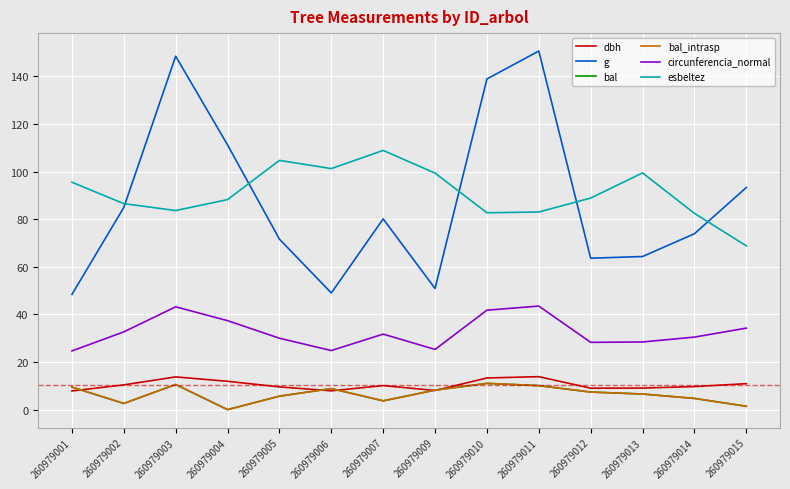

In esbeltez, how many points are higher than both neighbors (excluding endpoints)?

3